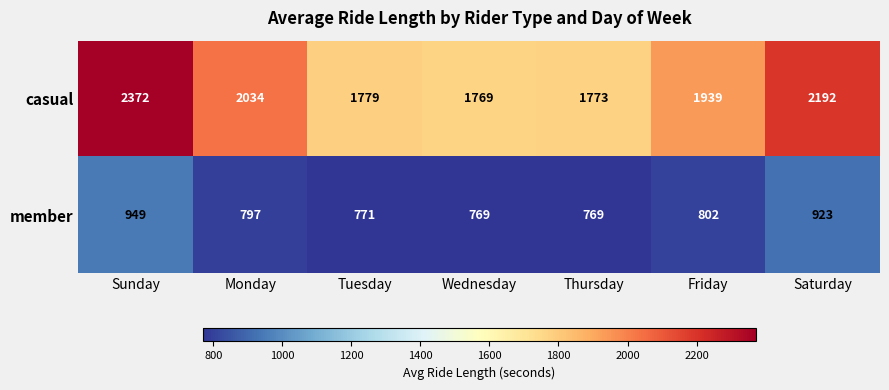

The member series shows 1310 at Monday. True or false?

False